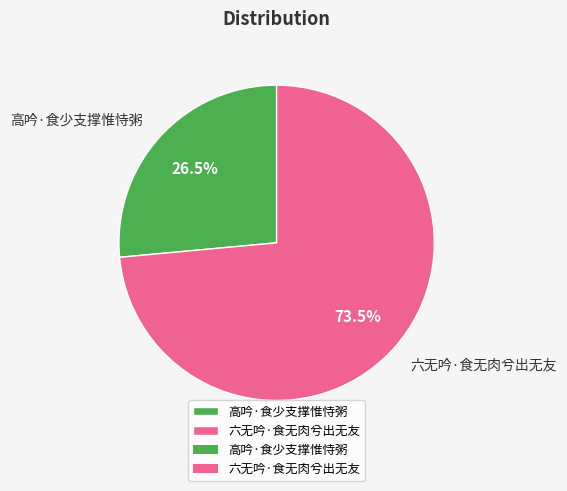

To the nearest percent, what is the combined percentage of 六无吟·食无肉兮出无友 and 高吟·食少支撑惟恃粥?

100%